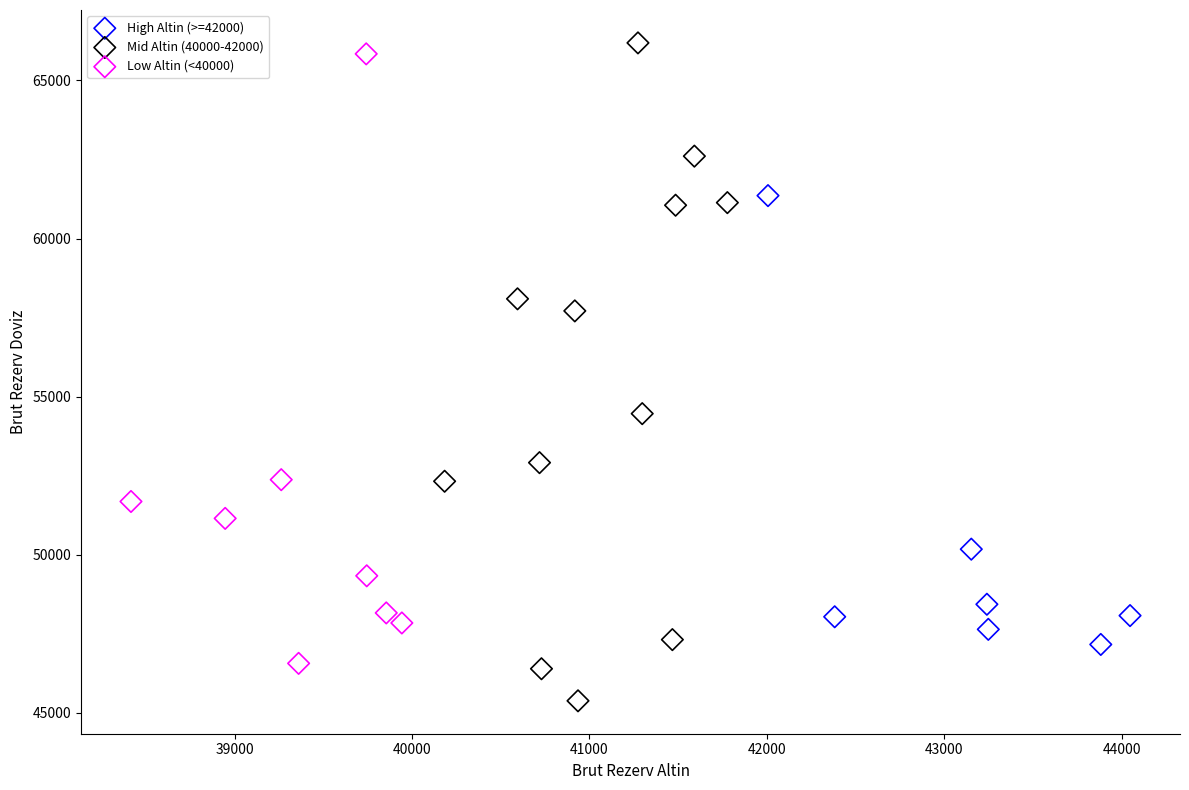

Which series contains the lowest Y value?

Mid Altin (40000-42000)